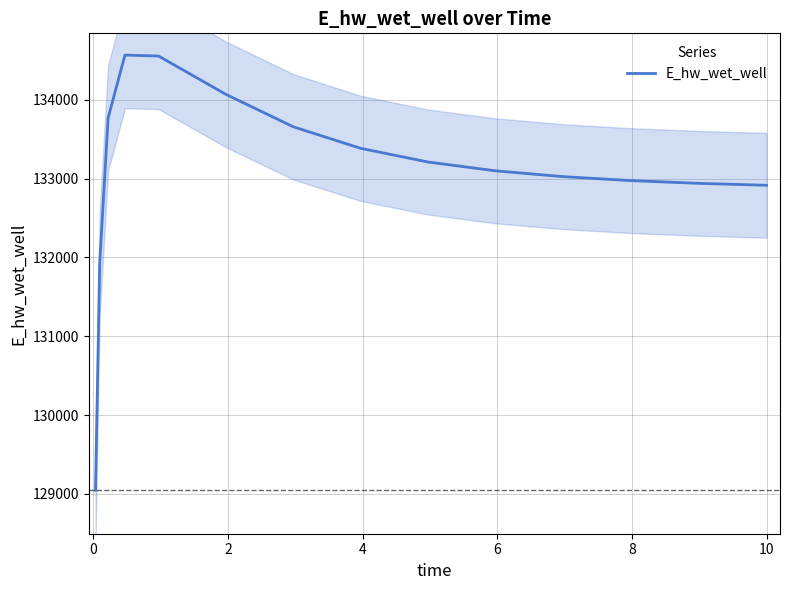

What is the lowest value of the E_hw_wet_well series?

129047.1